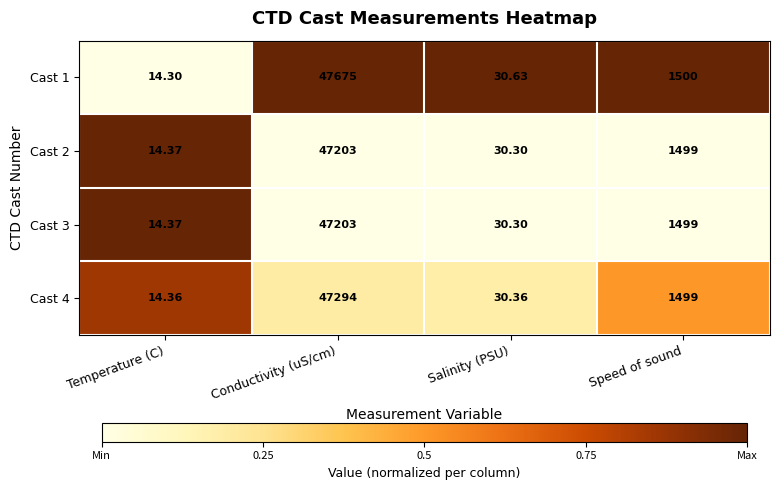

What is the total value across all series at Conductivity (uS/cm)?

189375.0